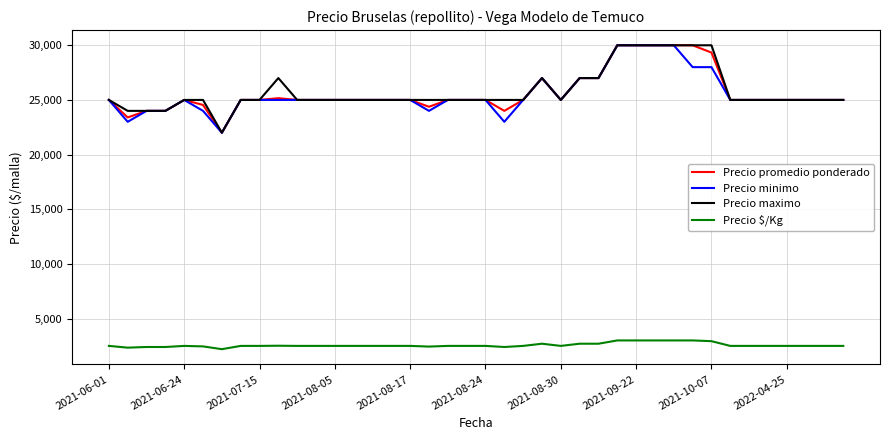

True or false: Precio promedio ponderado and Precio $/Kg cross at least once.

False